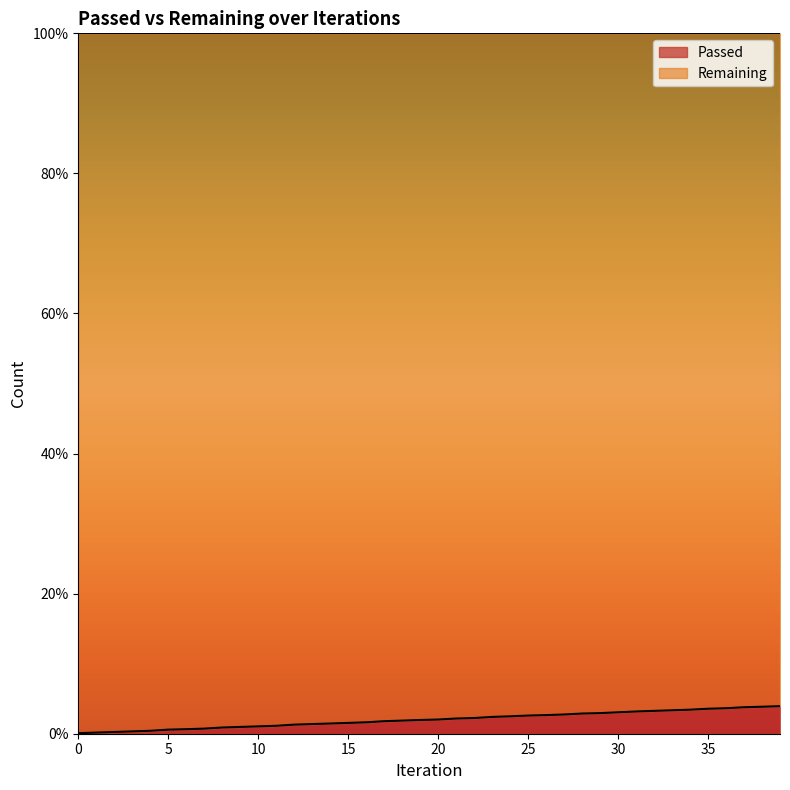

Reading left to right, list all the values displayed in this chart.

0=0.1	1=0.2	2=0.2	3=0.3	4=0.4	5=0.6	6=0.6	7=0.7	8=0.9	9=1.0	10=1.0	11=1.1	12=1.3	13=1.4	14=1.5	15=1.5	16=1.6	17=1.8	18=1.9	19=2.0	20=2.0	21=2.2	22=2.2	23=2.4	24=2.5	25=2.6	26=2.7	27=2.7	28=2.9	29=2.9	30=3.1	31=3.2	32=3.3	33=3.3	34=3.4	35=3.6	36=3.6	37=3.8	38=3.9	39=3.9